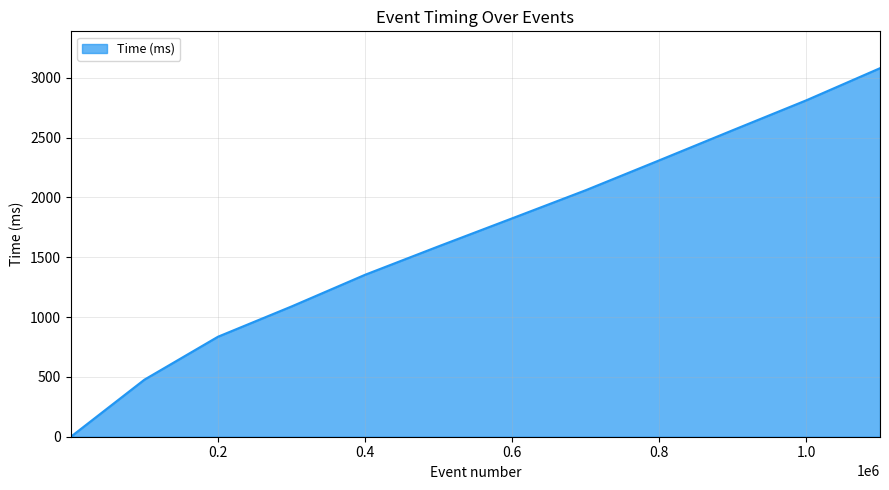

What is the maximum value shown in the chart?

3081